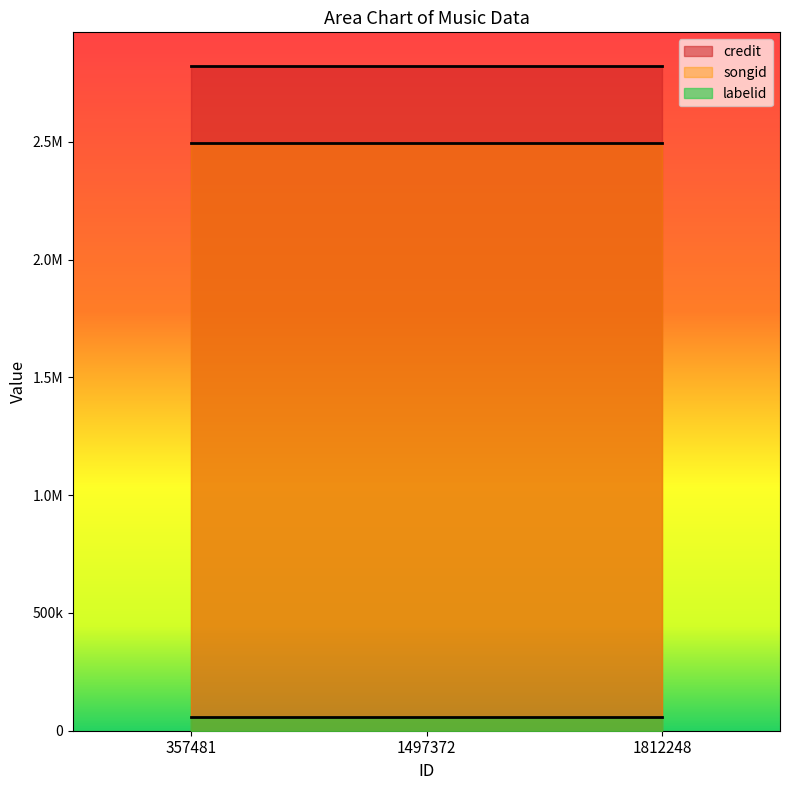

Count the number of data series in this chart.

3